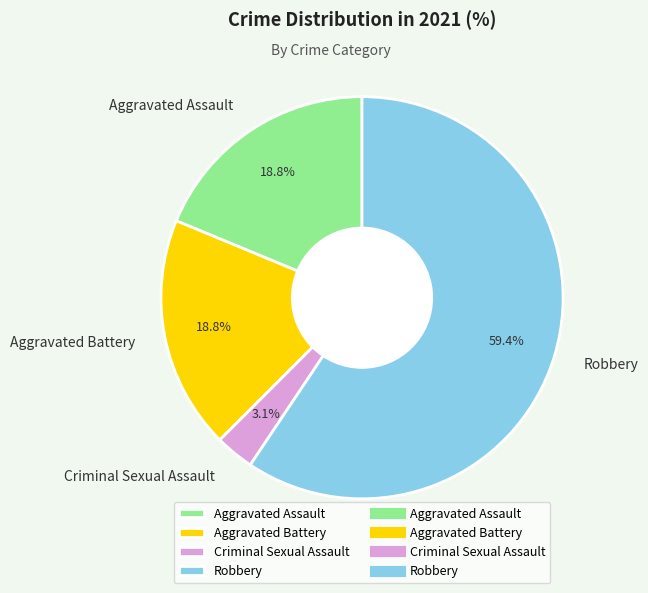

Approximately how many times larger is the value at Aggravated Battery compared to Robbery?

0.3